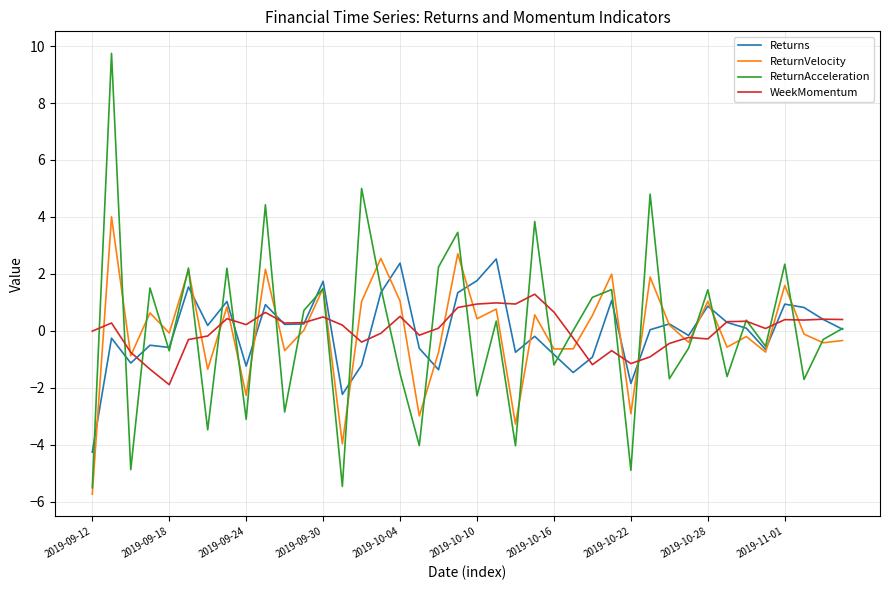

What is the lowest value of the Returns series?

-4.3